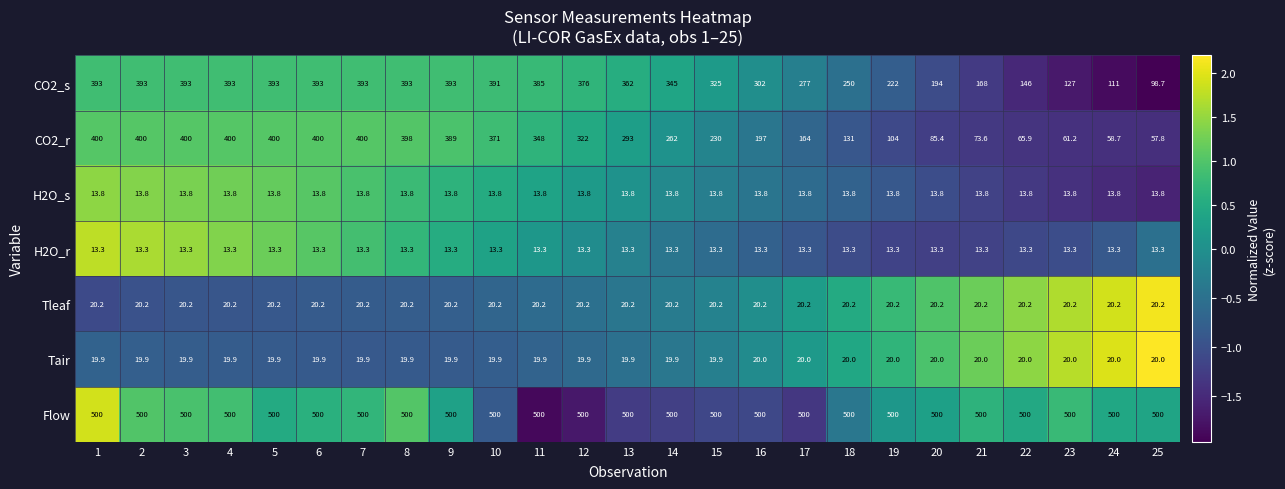

Which series changed the most between 5 and 9?

CO2_r